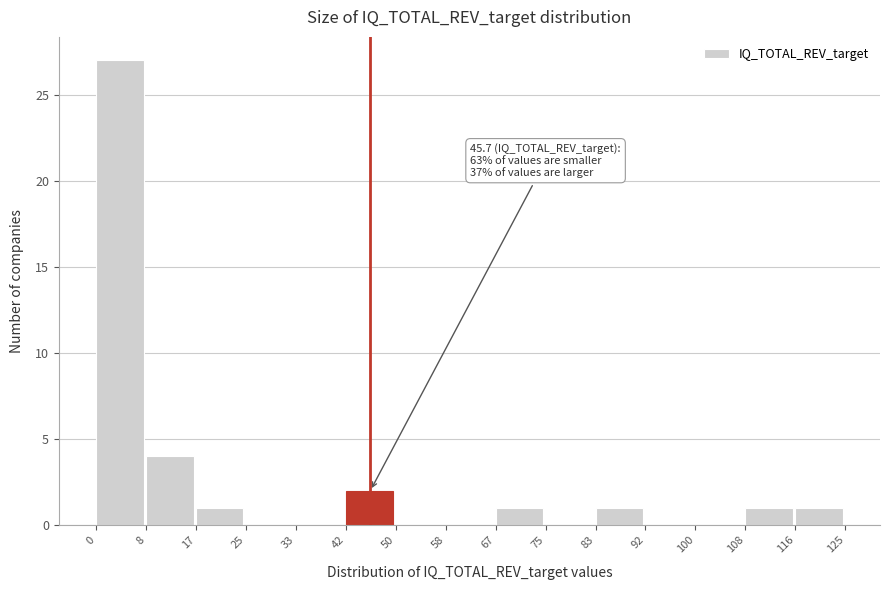

Which range on the x-axis has the tallest bar?

0 to 8